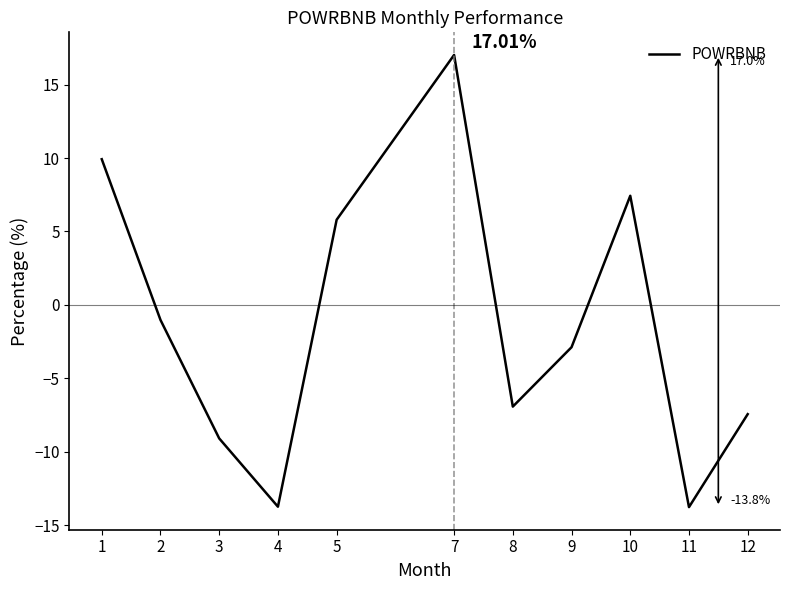

How many distinct data groups are displayed?

1